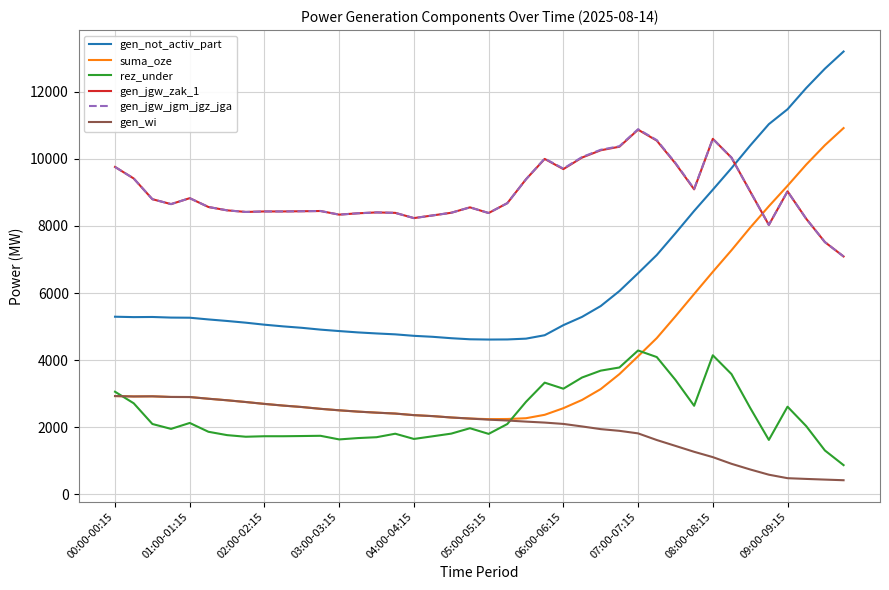

What is the difference between the second highest and second lowest values in the gen_jgw_zak_1 series?

3079